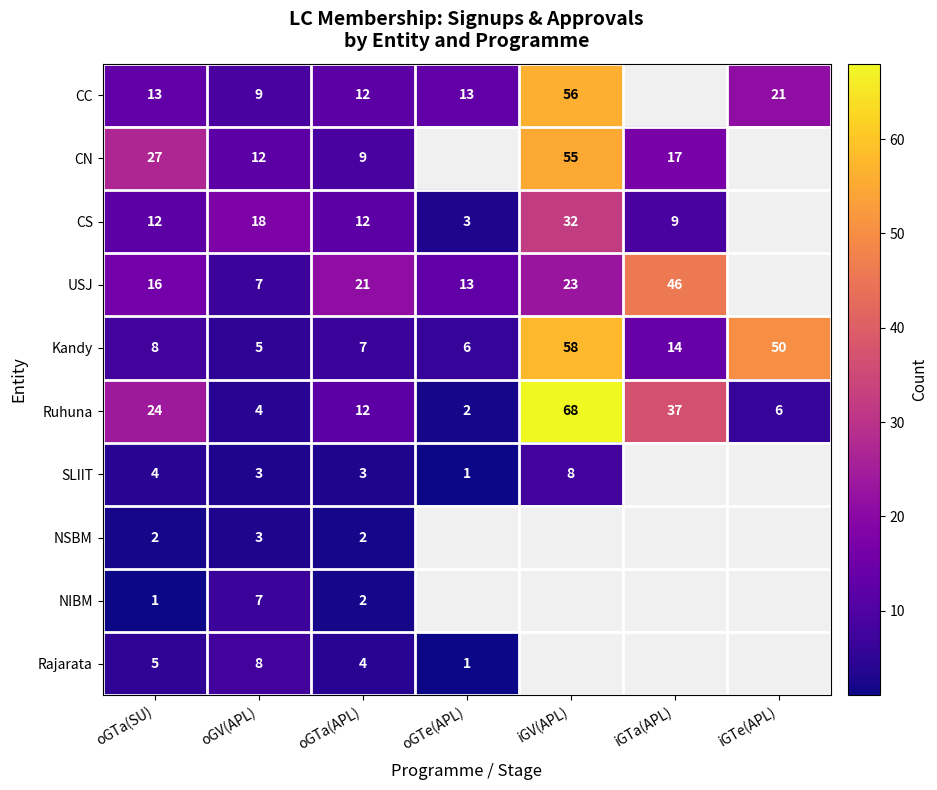

What is the sum of all Kandy values?

148